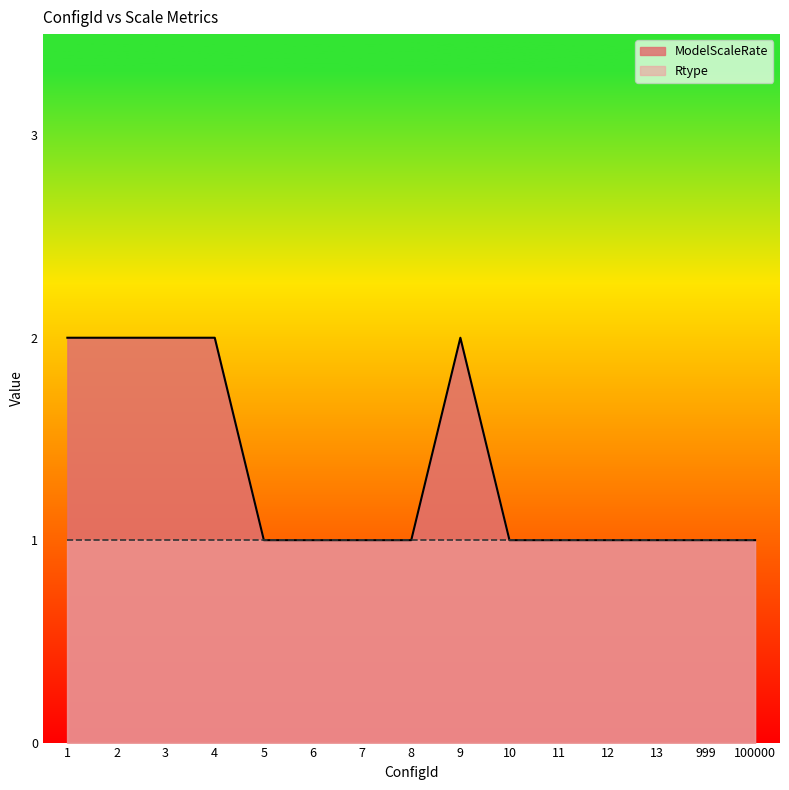

What is the value of the 15th point from the left?

1